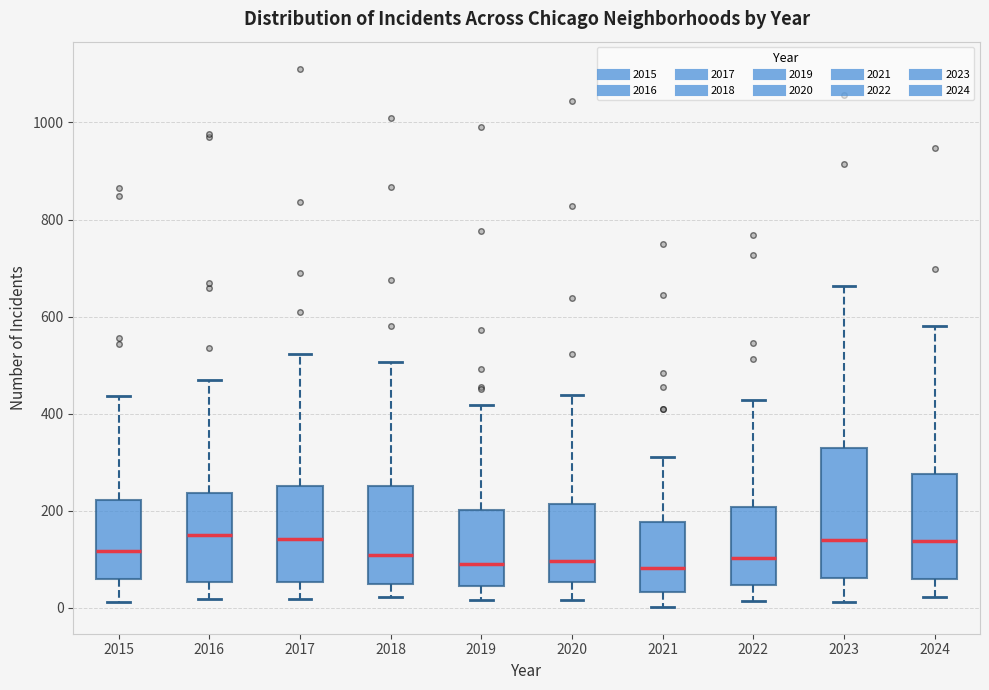

Which box is the tallest, from its lower edge to its upper edge?

2023